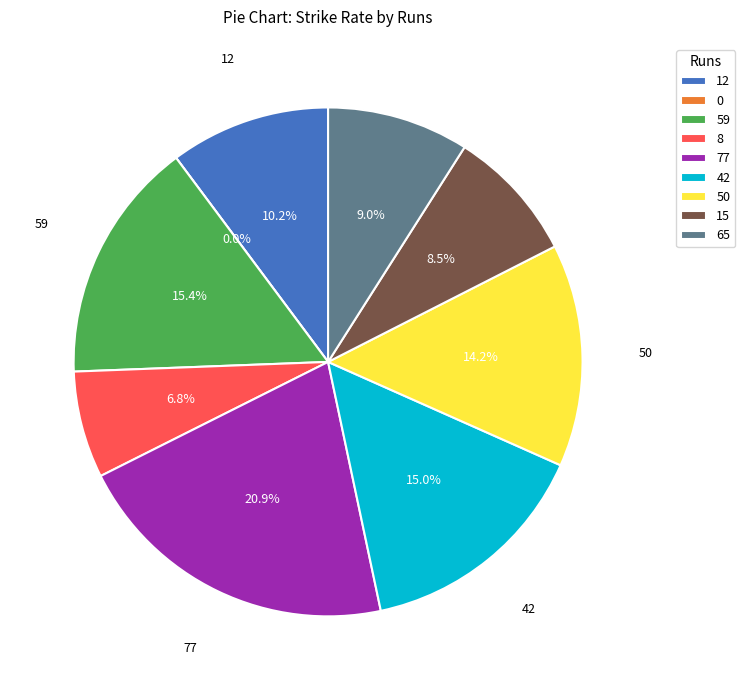

Is there a majority slice in this chart?

No